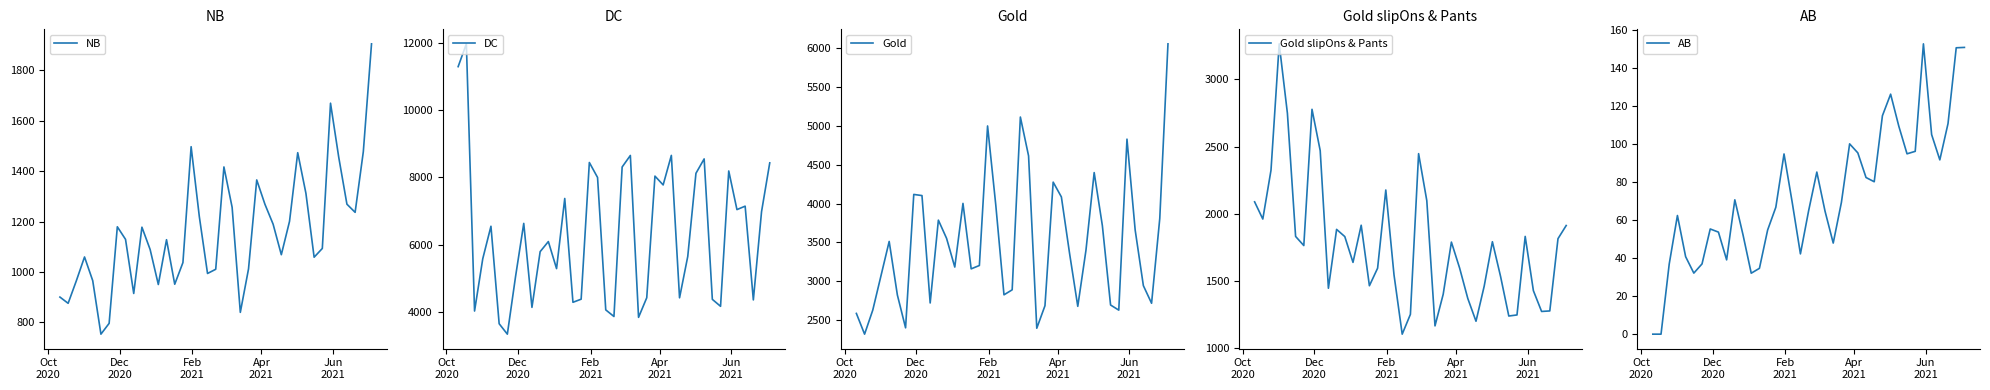

Reading right to left, what are all the values shown in this chart?

NB: 1905.8	1477.8	1237.0	1269.4	1456.1	1670.2	1093.8	1058.9	1312.5	1473.8	1201.2	1068.9	1190.0	1269.2	1365.6	1012.5	840.1	1257.1	1417.2	1011.1	994.4	1220.1	1497.6	1037.6	951.7	1128.5	950.6	1089.6	1178.1	915.1	1129.9	1179.7	796.5	753.5	965.8	1059.9	965.2	876.0	900.7
DC: 8429.4	6977.0	4351.2	7140.9	7038.9	8187.8	4161.0	4367.6	8546.9	8118.7	5643.2	4413.9	8651.5	7772.8	8035.2	4416.0	3832.2	8649.7	8306.5	3857.9	4054.6	7995.1	8440.1	4373.1	4280.4	7369.6	5282.6	6087.5	5787.5	4129.4	6628.0	5046.1	3332.2	3642.7	6543.2	5575.7	4020.1	11970.6	11292.3
Gold: 6052.2	3808.0	2718.4	2944.6	3659.5	4827.6	2630.2	2696.0	3715.2	4397.7	3400.7	2679.0	3358.7	4085.2	4275.0	2687.2	2397.4	4612.3	5111.7	2891.1	2826.8	3981.8	4996.9	3203.8	3160.6	4001.7	3183.8	3552.4	3786.6	2722.1	4102.3	4117.1	2402.8	2824.4	3512.9	3071.4	2630.8	2321.3	2587.8
Gold slipOns & Pants: 1910.7	1812.8	1273.8	1269.9	1424.7	1829.5	1243.8	1235.8	1529.9	1789.8	1458.6	1196.9	1366.7	1594.0	1787.1	1398.2	1162.3	2096.3	2446.8	1248.2	1100.5	1543.4	2175.6	1592.5	1461.6	1912.9	1635.9	1828.2	1881.9	1442.9	2469.3	2777.4	1761.3	1829.4	2748.1	3265.6	2323.3	1959.1	2087.4
AB: 151.0	150.8	110.9	91.8	105.1	152.9	96.3	95.0	109.5	126.4	115.0	80.3	82.5	95.5	100.2	69.4	48.0	64.8	85.4	65.0	42.3	69.4	94.9	66.8	54.8	34.7	32.1	52.3	70.7	39.1	53.7	55.4	37.0	32.1	40.8	62.5	37.0	0.0	0.0